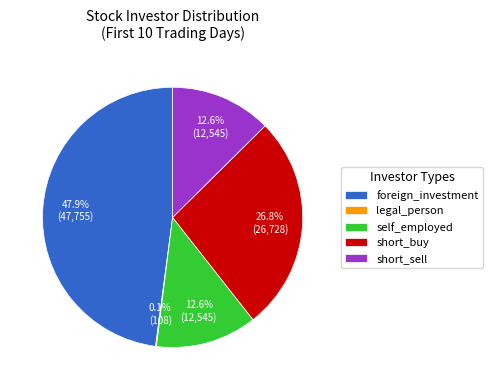

What percentage is NOT represented by short_buy?

73.2%